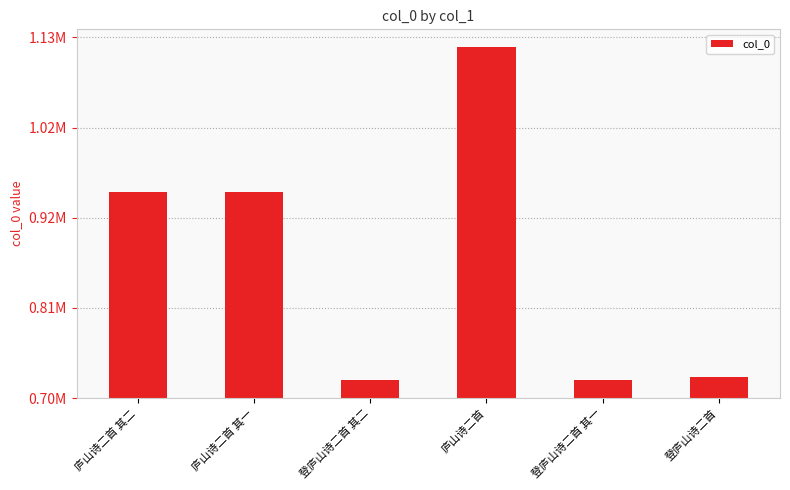

What position from the right is 登庐山诗二首 其一?

2